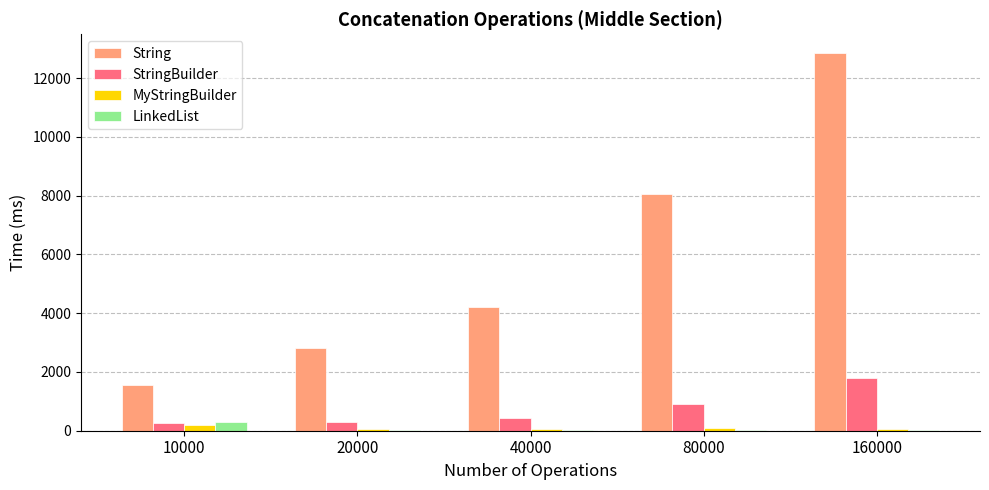

The StringBuilder series shows 443 at 40000. True or false?

True